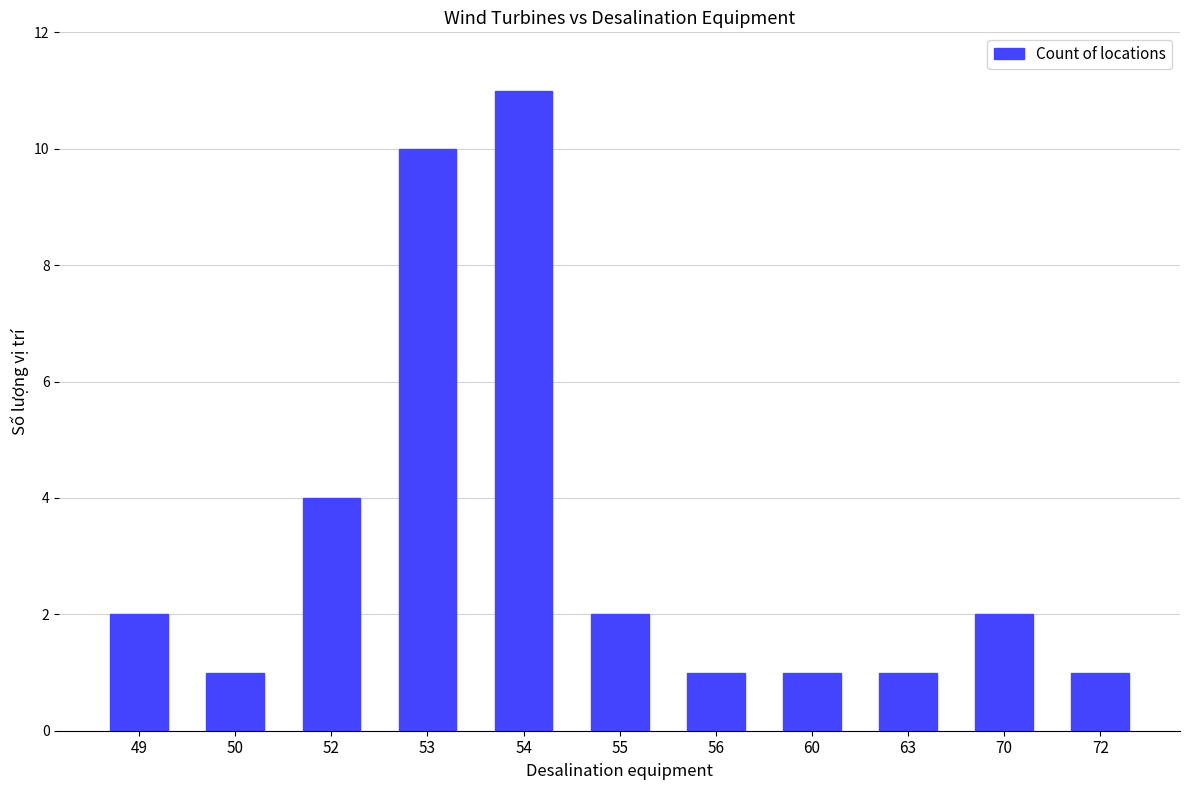

What value does the data have at 53?

10